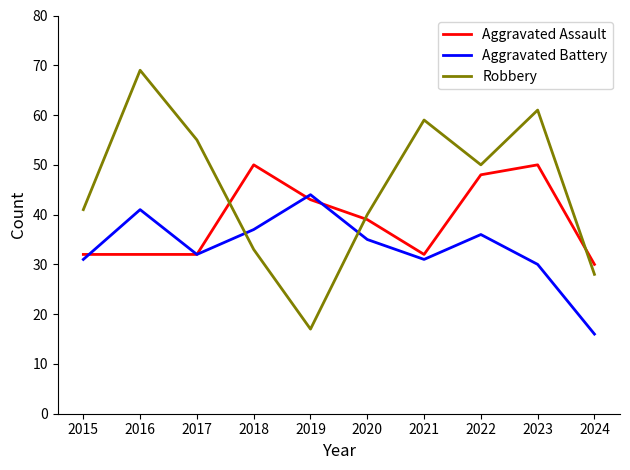

Reading right to left, transcribe all the data shown in this chart.

Aggravated Assault: 30	50	48	32	39	43	50	32	32	32
Aggravated Battery: 16	30	36	31	35	44	37	32	41	31
Robbery: 28	61	50	59	40	17	33	55	69	41